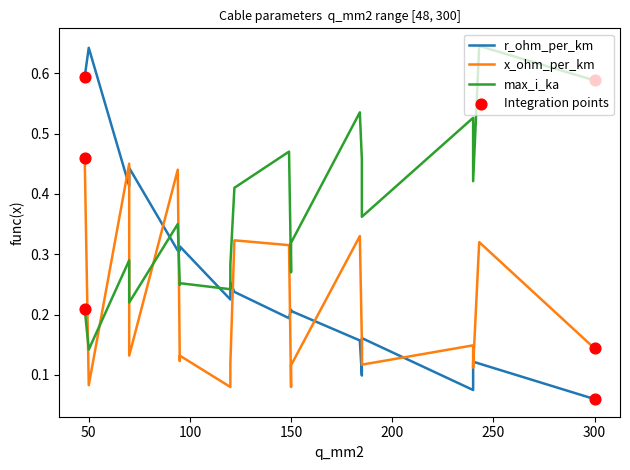

What are all the series names shown in the legend?

r_ohm_per_km, x_ohm_per_km, max_i_ka